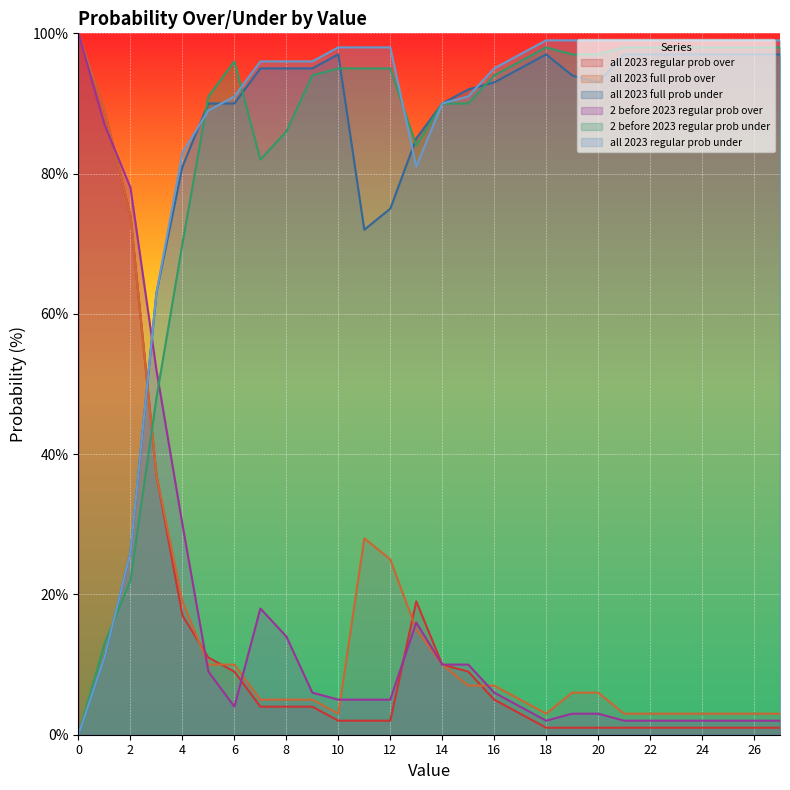

Reading left to right, what are all the values shown in this chart?

all 2023 regular prob over: 0=100	1=89	2=74	3=37	4=17	5=11	6=9	7=4	8=4	9=4	10=2	11=2	12=2	13=19	14=10	15=9	16=5	17=3	18=1	19=1	20=1	21=1	22=1	23=1	24=1	25=1	26=1	27=1
all 2023 full prob over: 0=100	1=89	2=74	3=37	4=19	5=10	6=10	7=5	8=5	9=5	10=3	11=28	12=25	13=15	14=10	15=7	16=7	17=5	18=3	19=6	20=6	21=3	22=3	23=3	24=3	25=3	26=3	27=3
all 2023 full prob under: 0=0	1=11	2=26	3=63	4=81	5=90	6=90	7=95	8=95	9=95	10=97	11=72	12=75	13=85	14=90	15=92	16=93	17=95	18=97	19=94	20=93	21=97	22=97	23=97	24=97	25=97	26=97	27=97
2 before 2023 regular prob over: 0=100	1=87	2=78	3=52	4=30	5=9	6=4	7=18	8=14	9=6	10=5	11=5	12=5	13=16	14=10	15=10	16=6	17=4	18=2	19=3	20=3	21=2	22=2	23=2	24=2	25=2	26=2	27=2
2 before 2023 regular prob under: 0=0	1=13	2=22	3=48	4=70	5=91	6=96	7=82	8=86	9=94	10=95	11=95	12=95	13=84	14=90	15=90	16=94	17=96	18=98	19=97	20=97	21=98	22=98	23=98	24=98	25=98	26=98	27=98
all 2023 regular prob under: 0=0	1=11	2=26	3=63	4=83	5=89	6=91	7=96	8=96	9=96	10=98	11=98	12=98	13=81	14=90	15=91	16=95	17=97	18=99	19=99	20=99	21=99	22=99	23=99	24=99	25=99	26=99	27=99